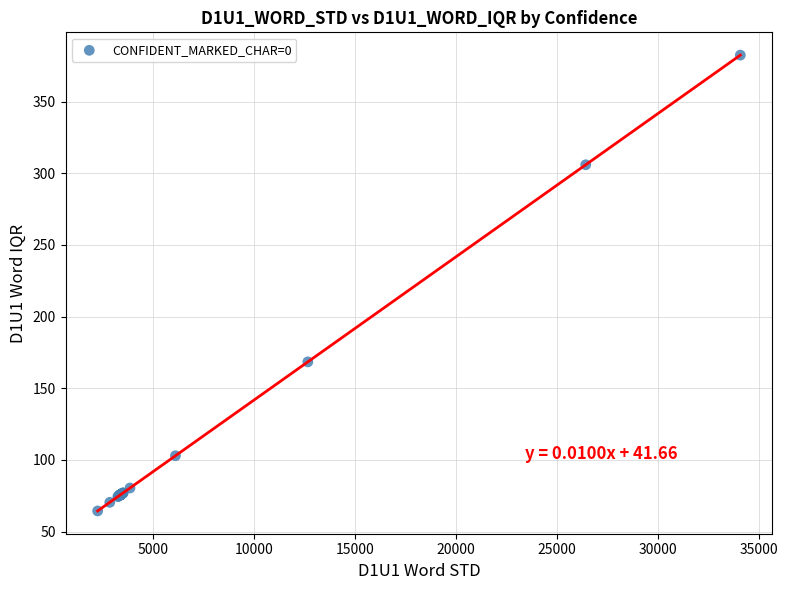

What Y value in the scatter plot is closest to 223?

168.4